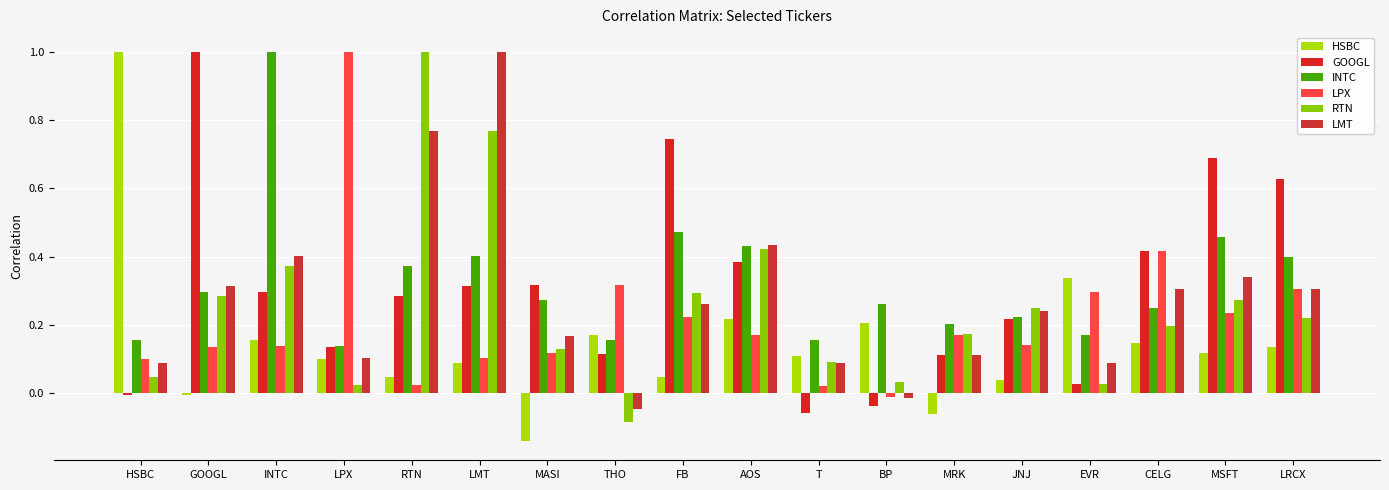

How many values in the RTN series exceed 0?

17